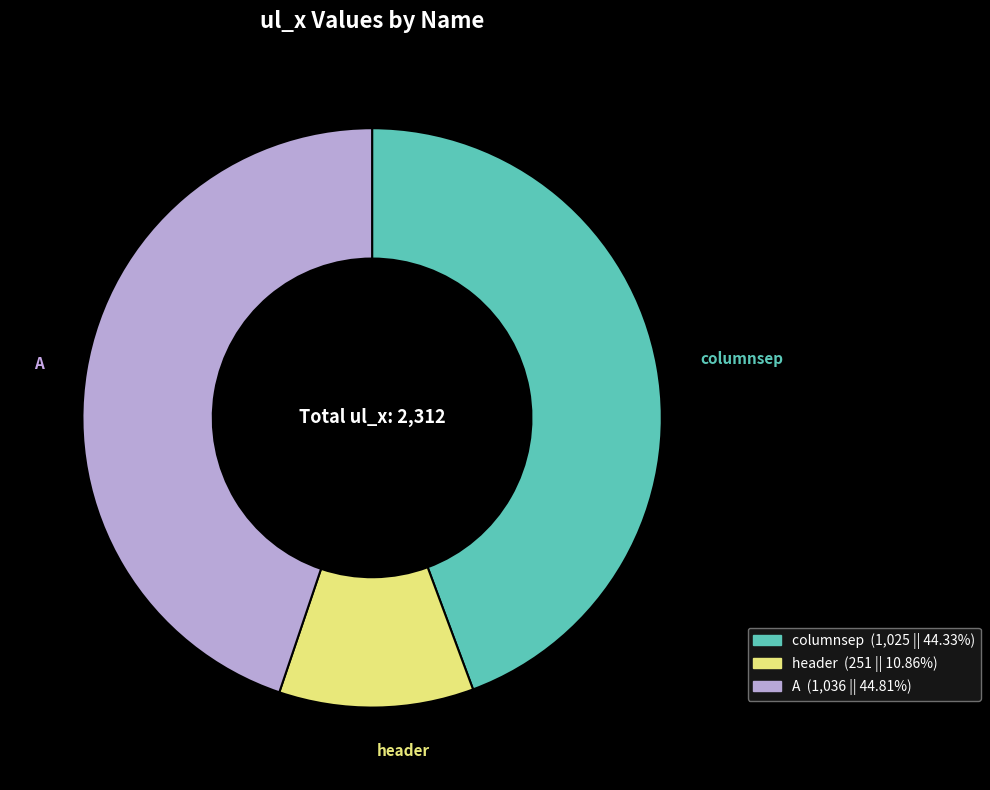

The header slice represents 1% of the pie. True or false?

False